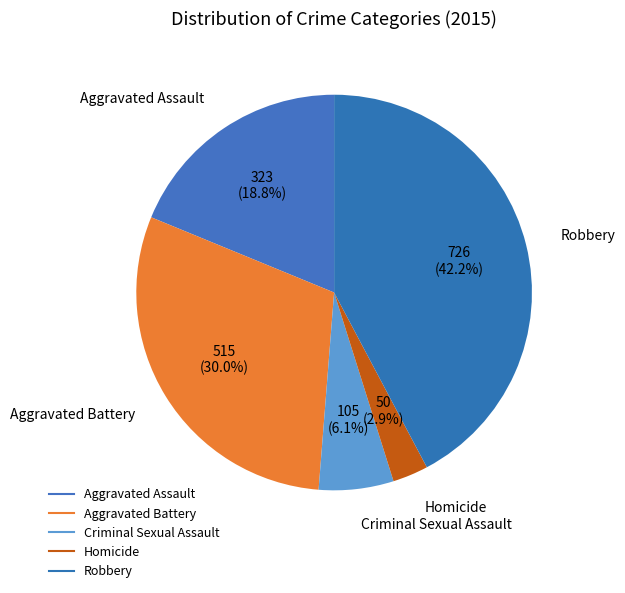

Is there any slice that represents more than half of the pie?

No